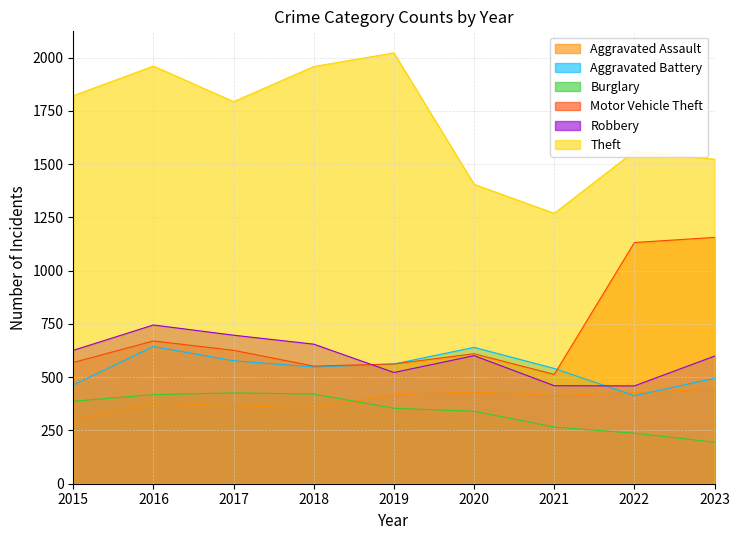

Rank the categories by Aggravated Battery value from lowest to highest.

2022, 2015, 2023, 2021, 2018, 2019, 2017, 2020, 2016